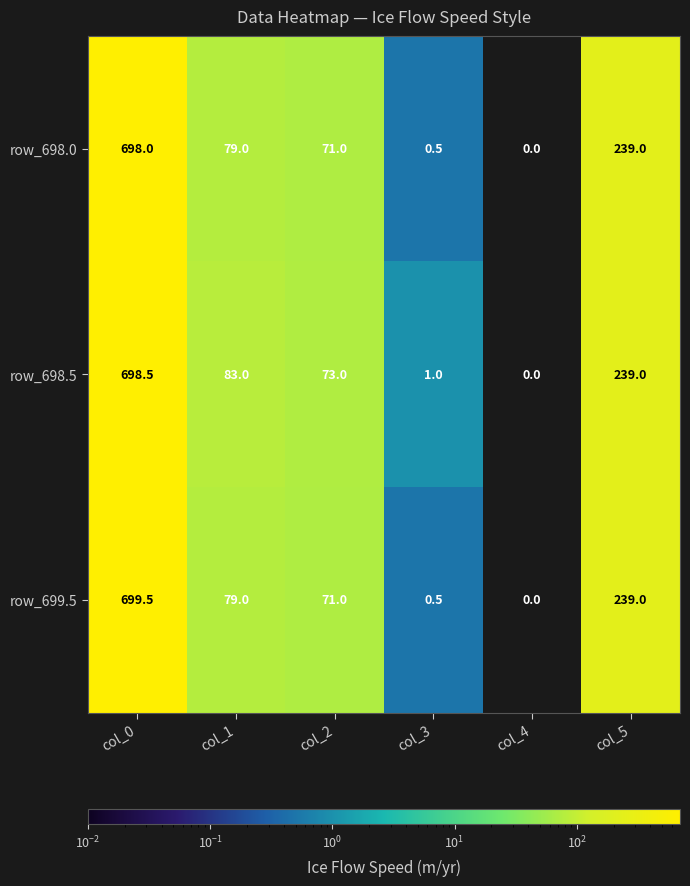

The row_698.0 series shows 0.2 at col_3. True or false?

False